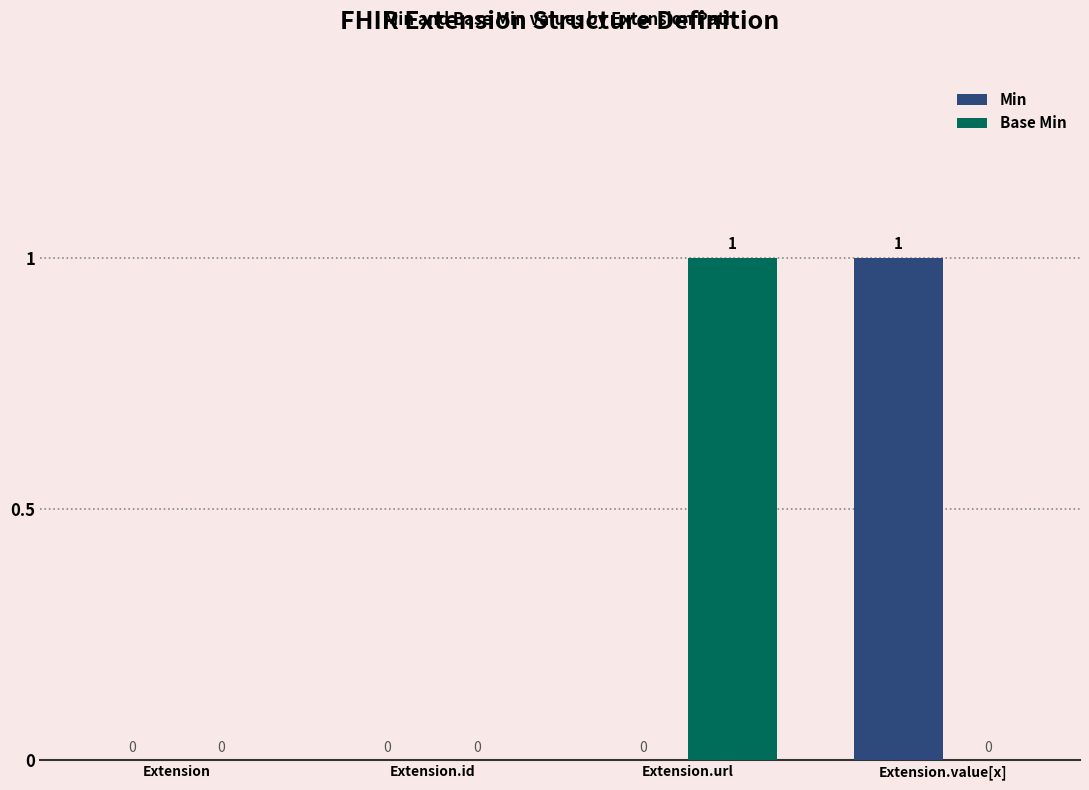

Is it true that Base Min equals 0 at Extension.value[x]?

True